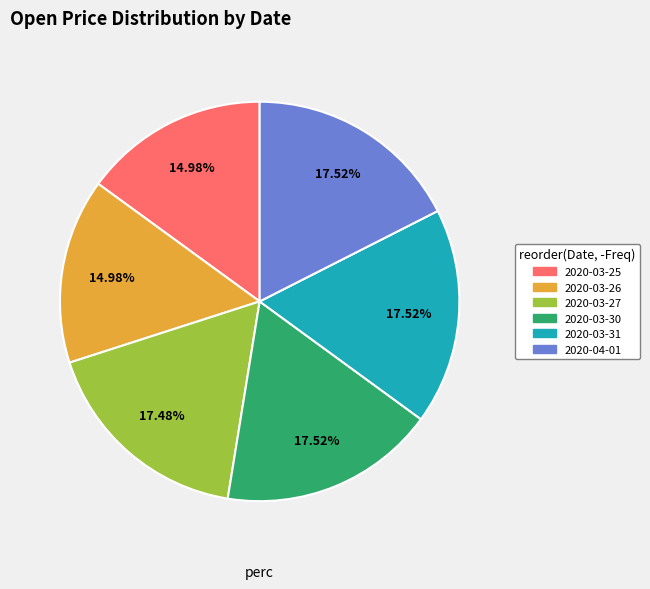

To the nearest percent, what is the difference between the 2020-03-30 and 2020-03-26 slice percentages?

3%